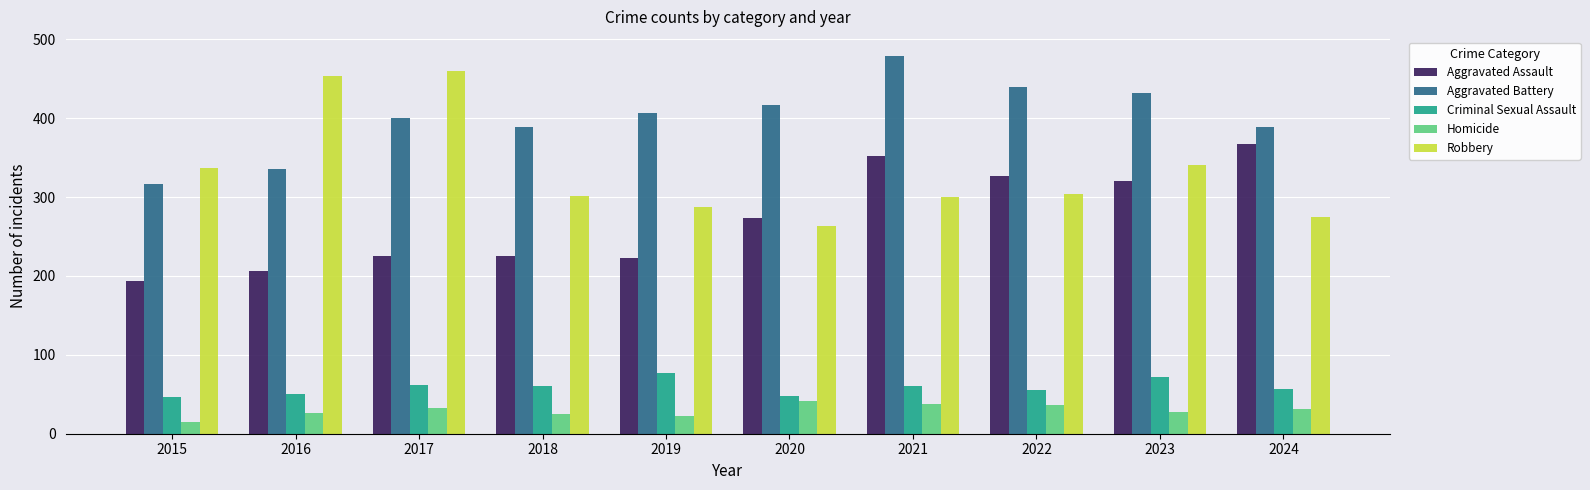

True or false: Aggravated Battery has a value of 647 at 2021.

False